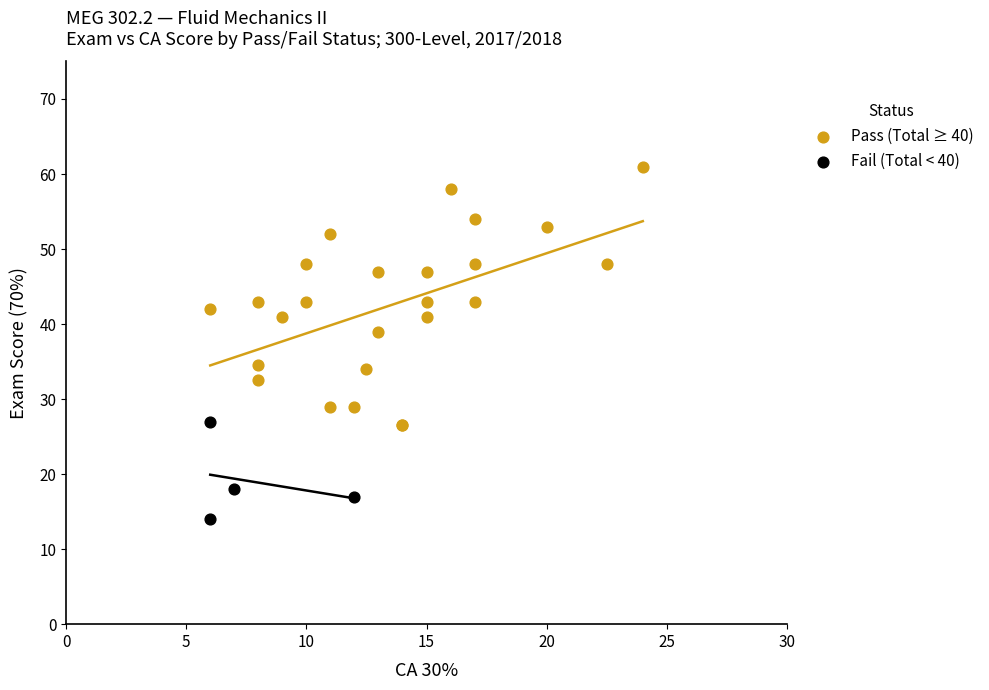

Which series has the largest Y range (max minus min)?

Pass (Total ≥ 40)